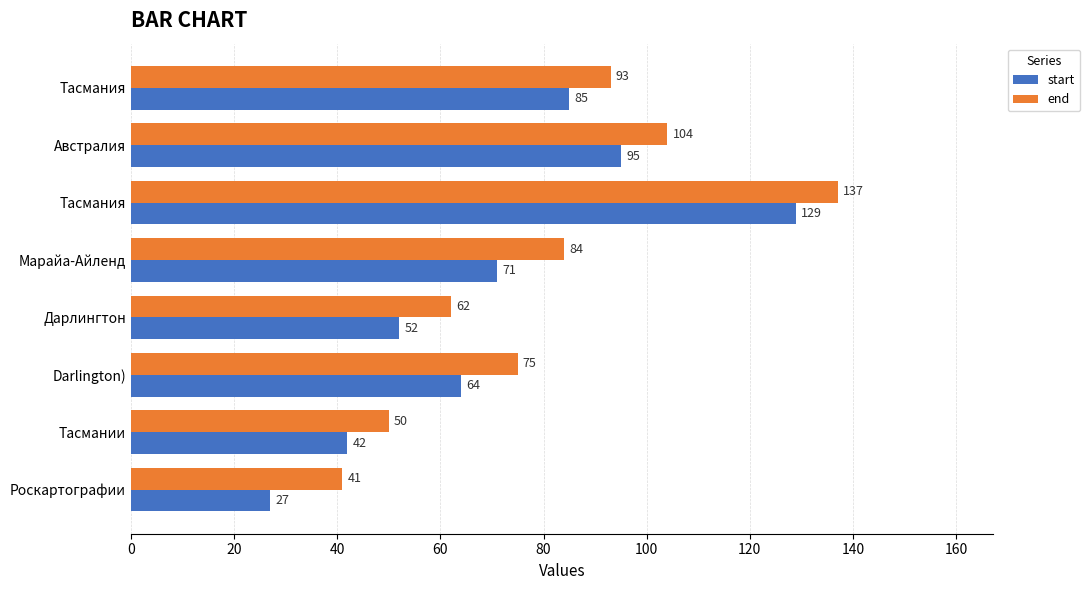

Count the number of categories in the chart.

8